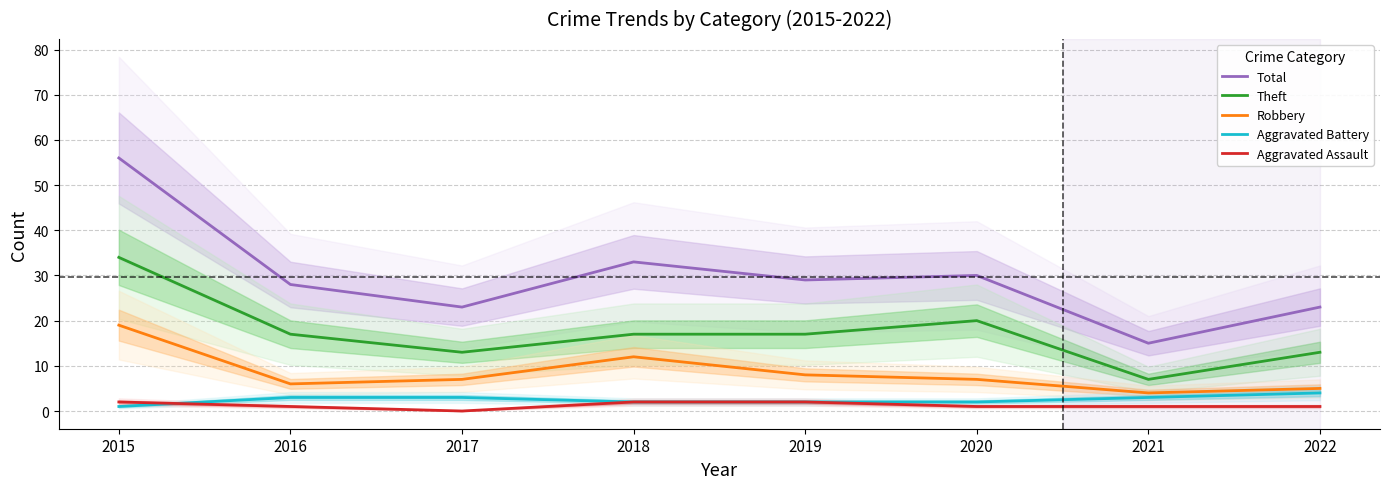

Which category has the lowest value in the Robbery series?

2021